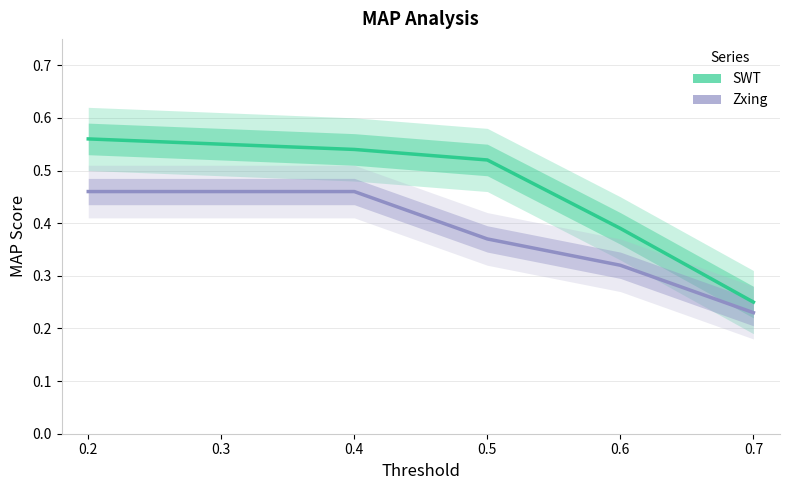

The value of SWT at 0.4 is 0.9. True or false?

False